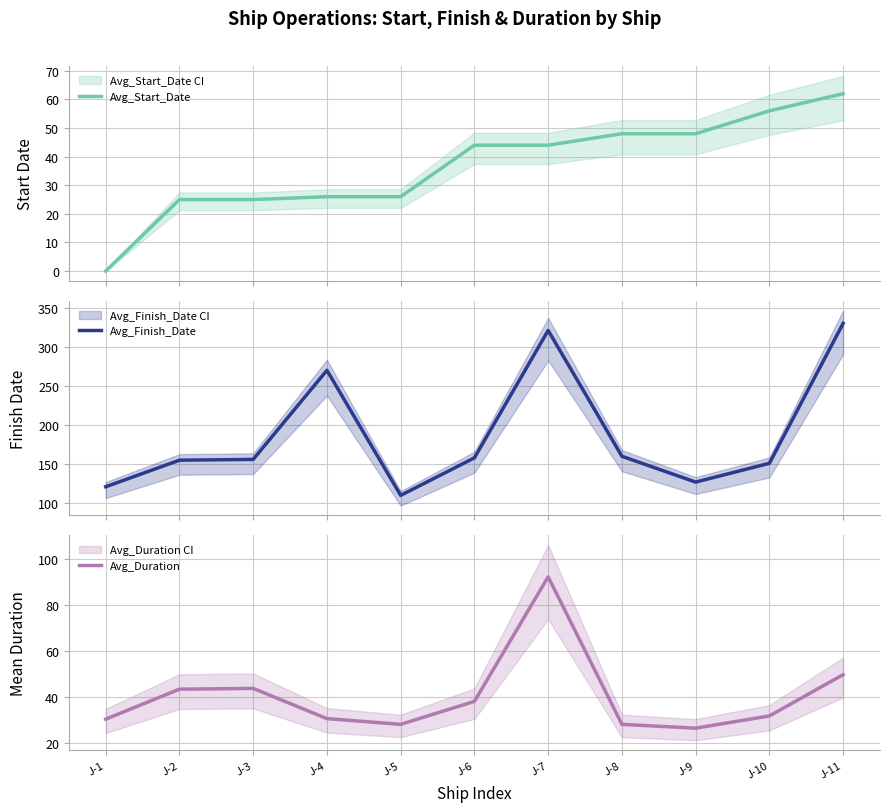

What is the sum of all Avg_Finish_Date values?

2059